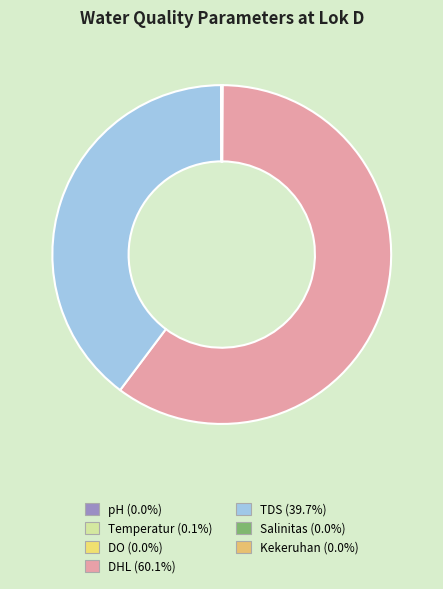

What is the ratio of the value at DHL to the value at TDS?

1.5